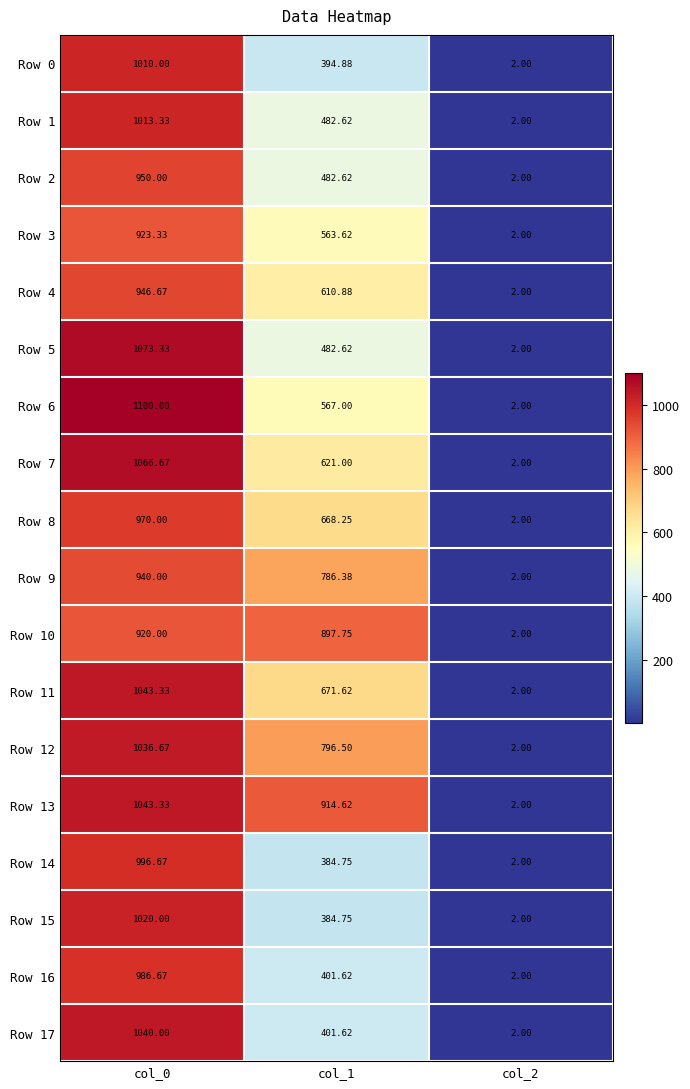

Is the value of Row 13 at col_0 greater than the value of Row 14 at col_0?

Yes